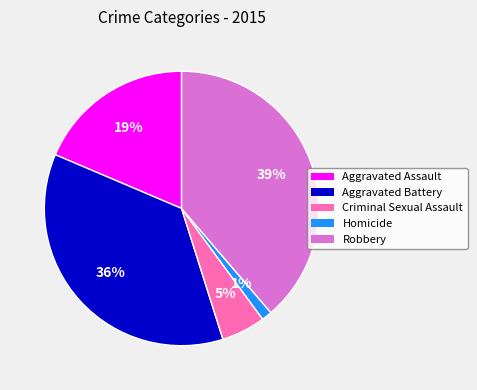

What is the ratio of the value at Aggravated Assault to the value at Aggravated Battery?

0.5